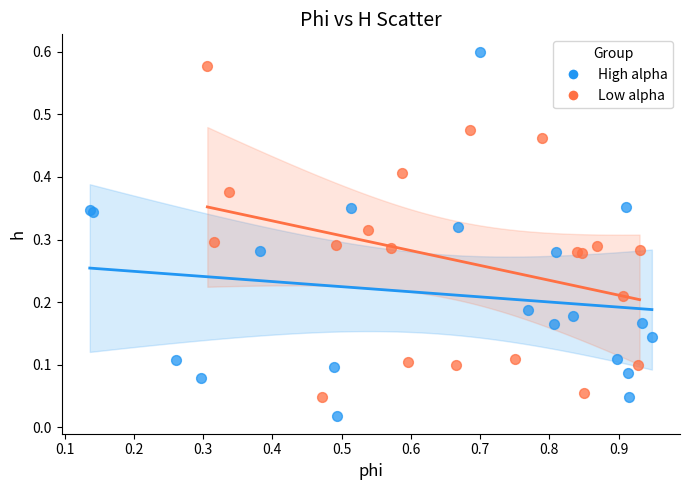

Which series has the widest spread of Y values?

High alpha